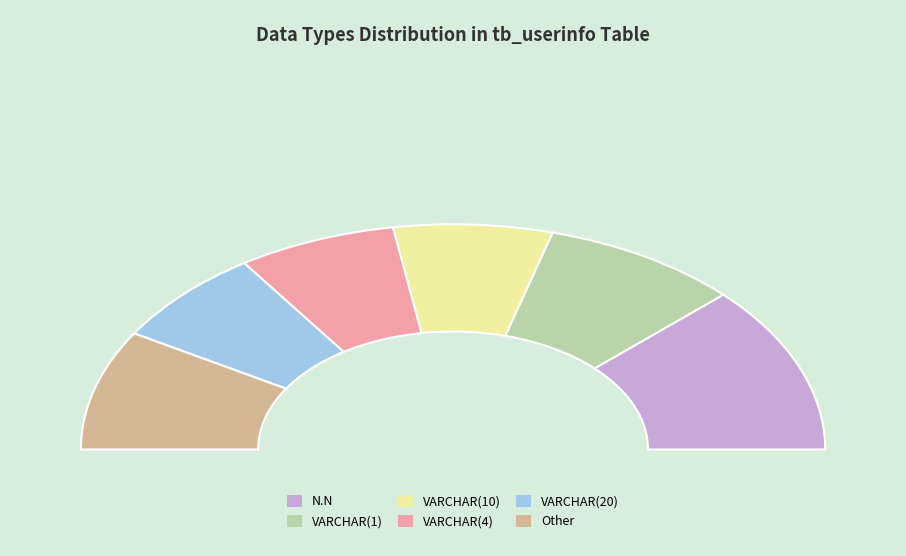

To the nearest percent, what is the average slice percentage?

17%